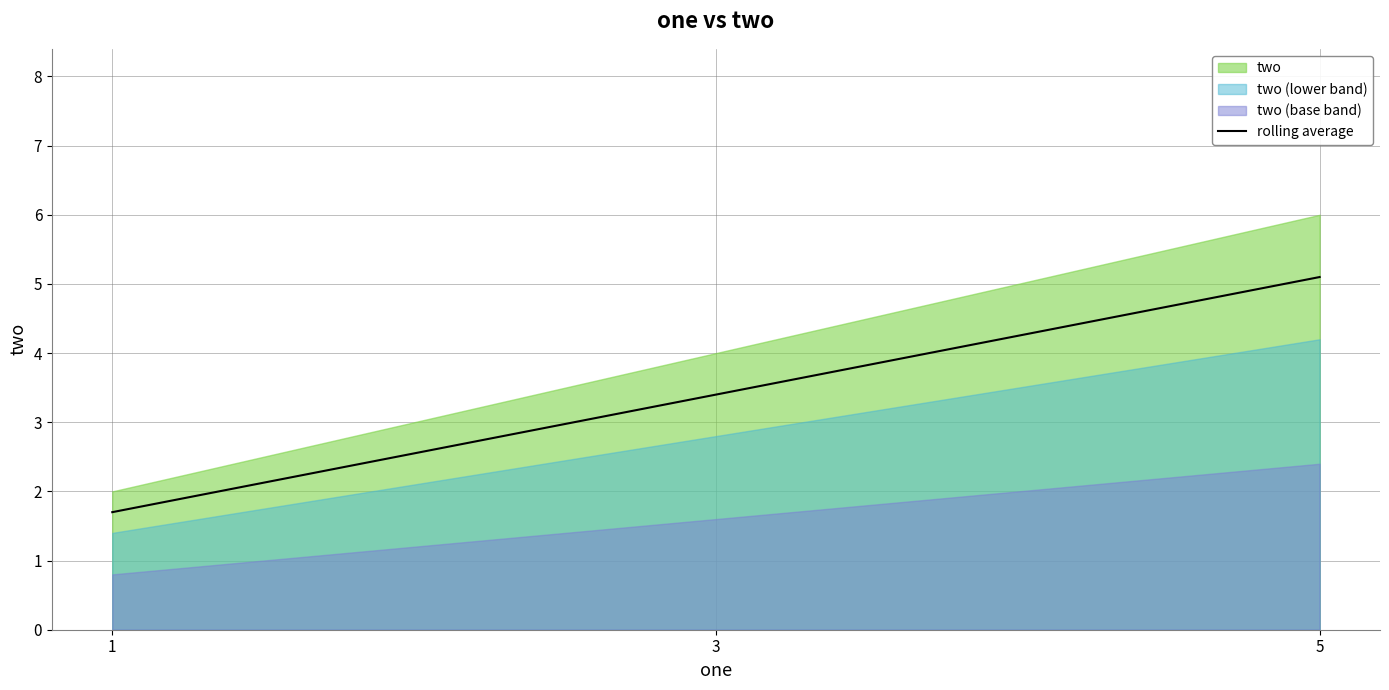

Which has a higher value, 1 or 3?

3